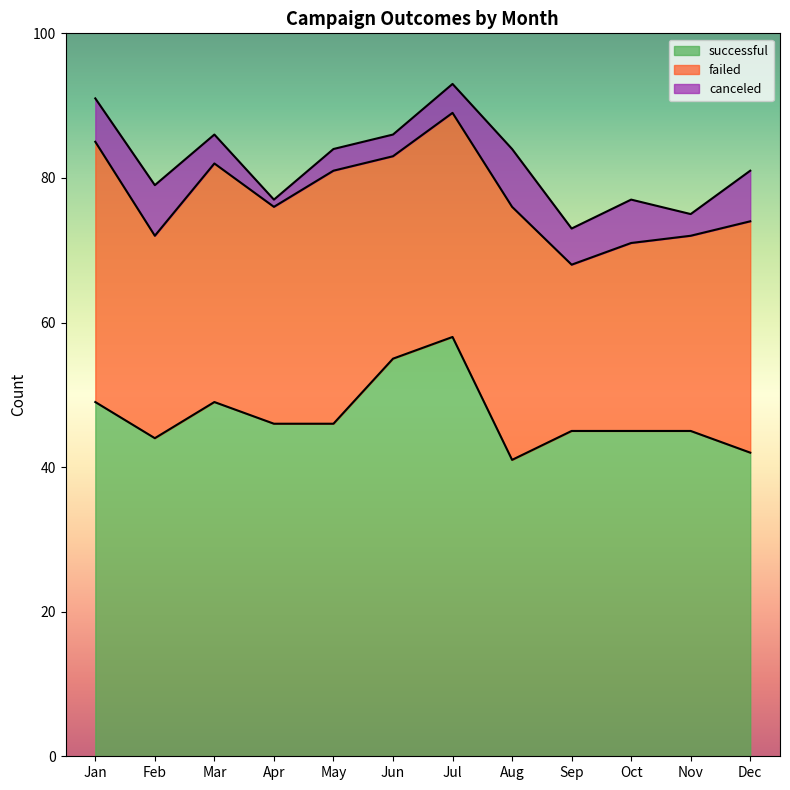

Reading right to left, what are all the values shown in this chart?

successful: Dec=42	Nov=45	Oct=45	Sep=45	Aug=41	Jul=58	Jun=55	May=46	Apr=46	Mar=49	Feb=44	Jan=49
failed: Dec=32	Nov=27	Oct=26	Sep=23	Aug=35	Jul=31	Jun=28	May=35	Apr=30	Mar=33	Feb=28	Jan=36
canceled: Dec=7	Nov=3	Oct=6	Sep=5	Aug=8	Jul=4	Jun=3	May=3	Apr=1	Mar=4	Feb=7	Jan=6